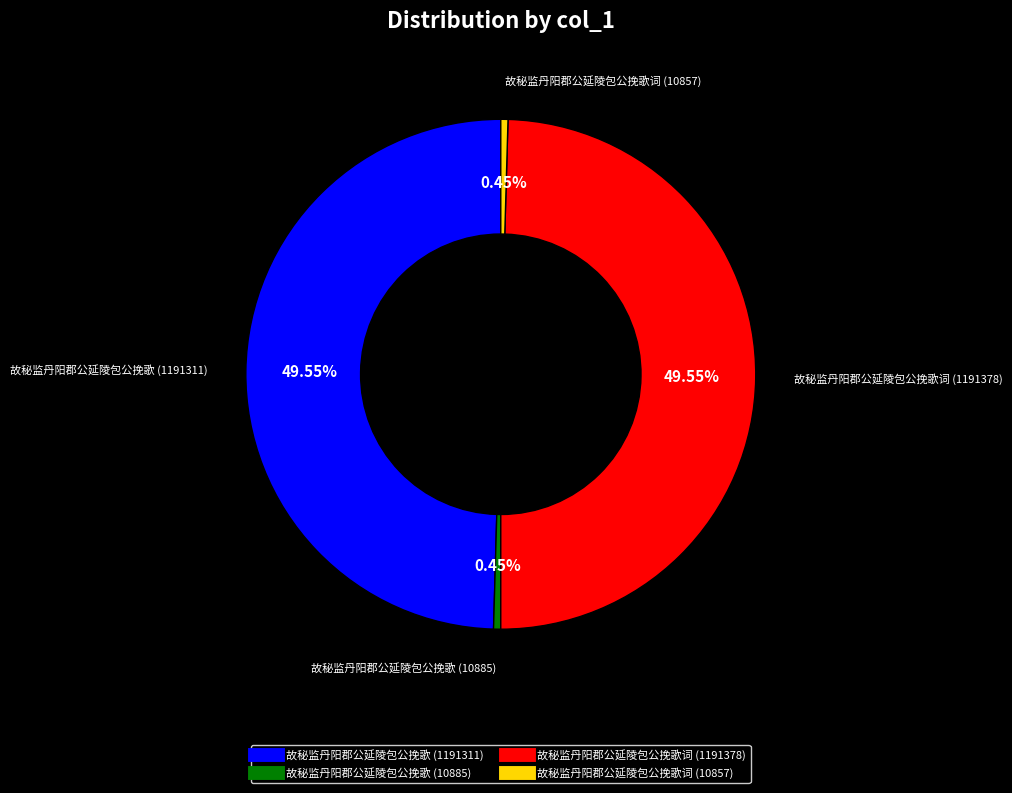

Which has a higher value, 故秘监丹阳郡公延陵包公挽歌 (10885) or 故秘监丹阳郡公延陵包公挽歌词 (1191378)?

故秘监丹阳郡公延陵包公挽歌词 (1191378)